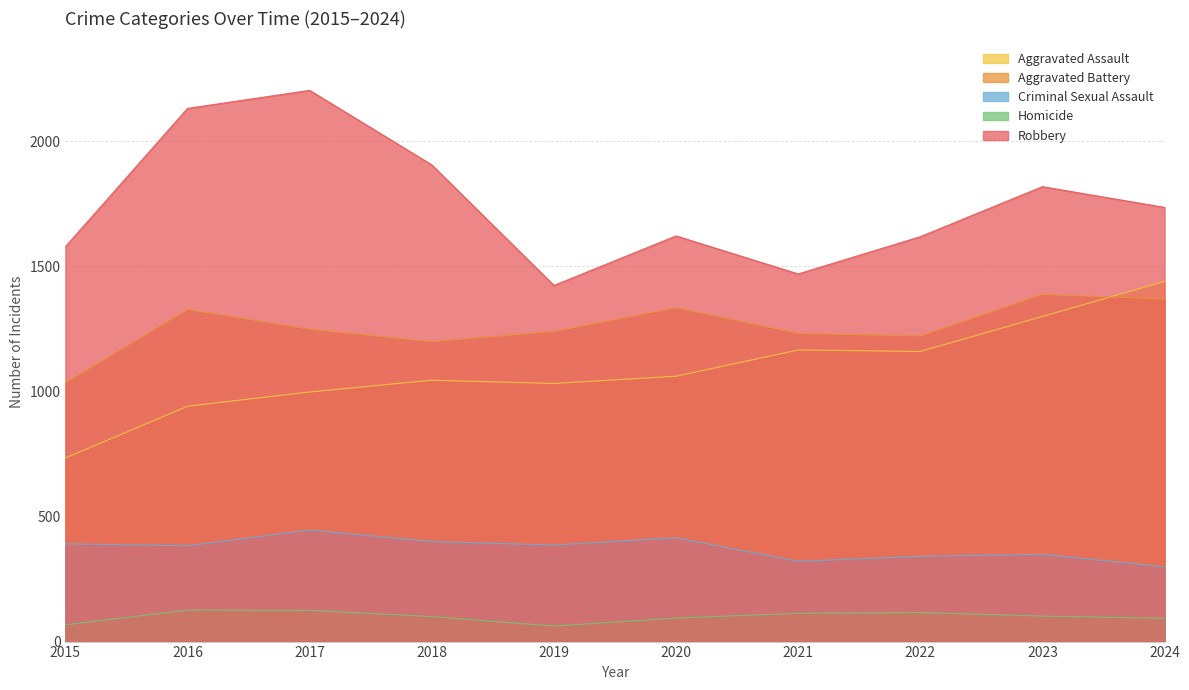

At which category is the sum across all series the highest?

2017